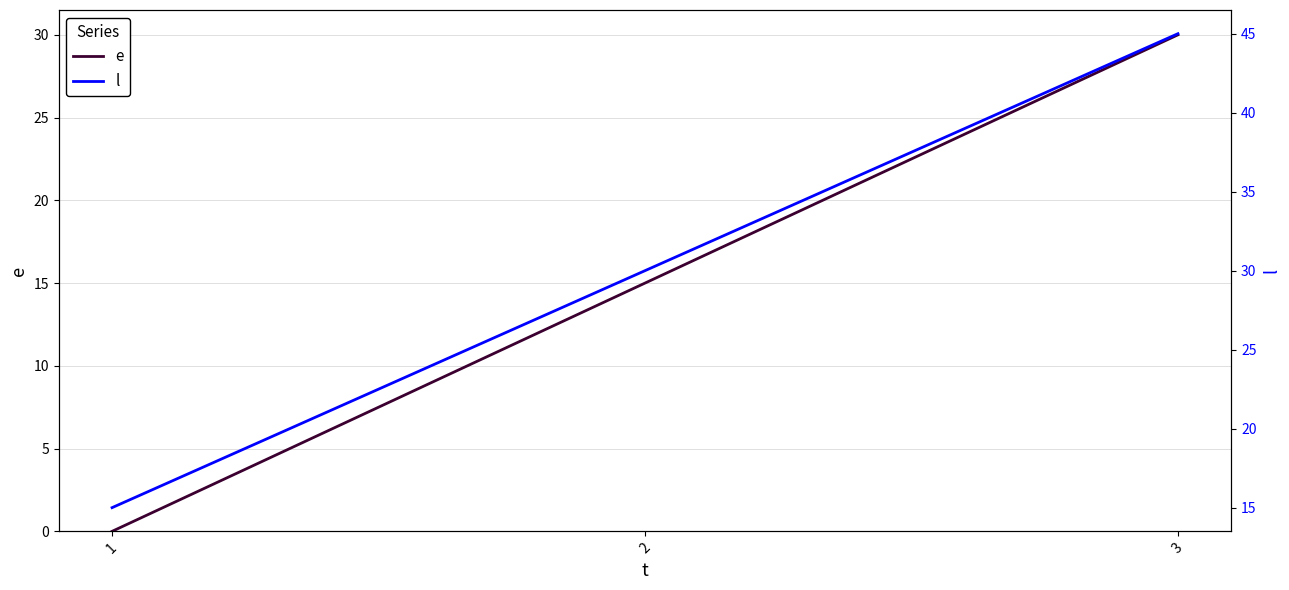

Reading left to right, what are all the values shown in this chart?

e: 1=0	2=15	3=30
l: 1=15	2=30	3=45